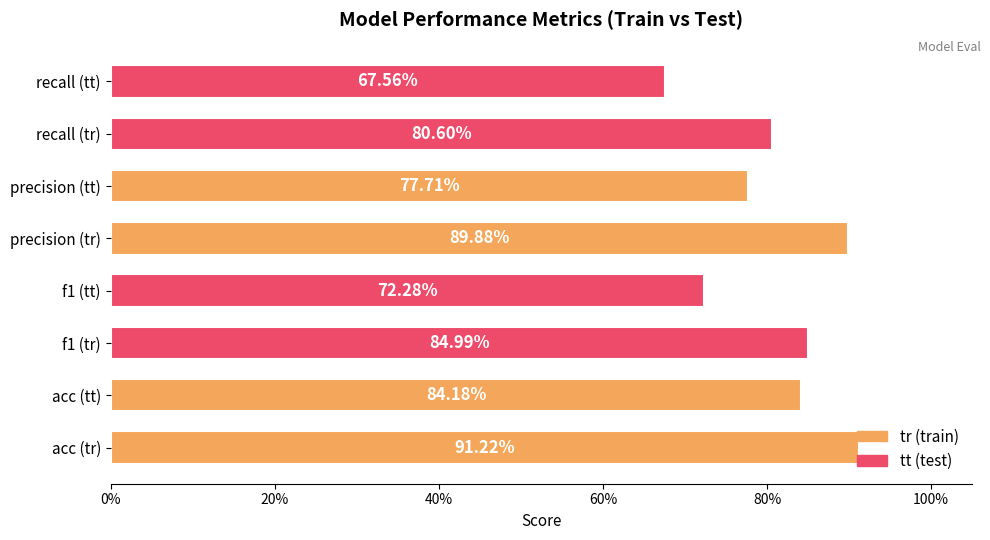

Does the chart contain any negative values?

No